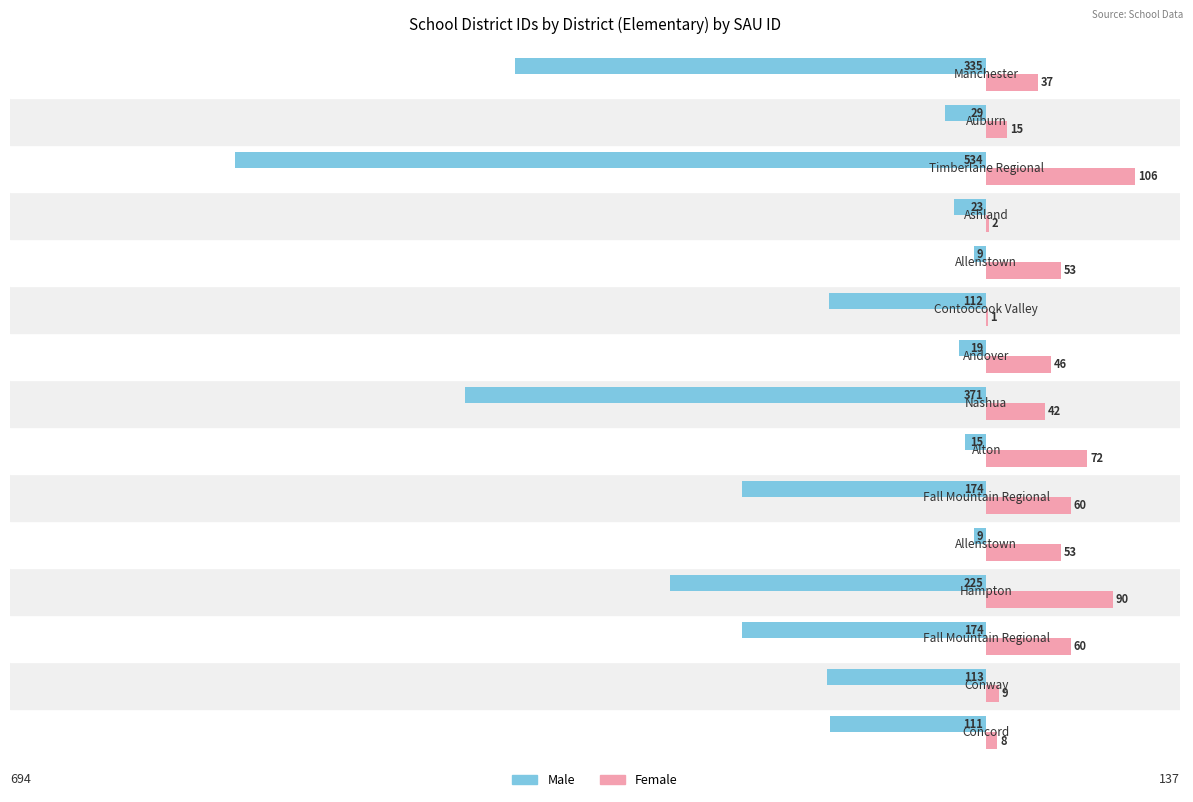

Which series has the largest total across all categories?

Female